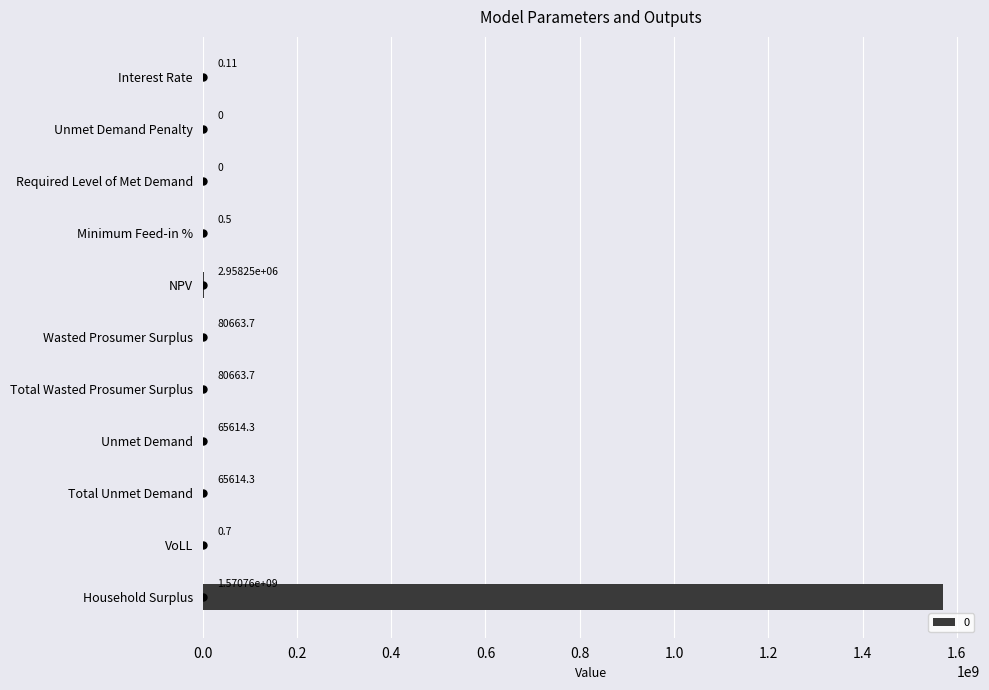

How many positive values are there?

9